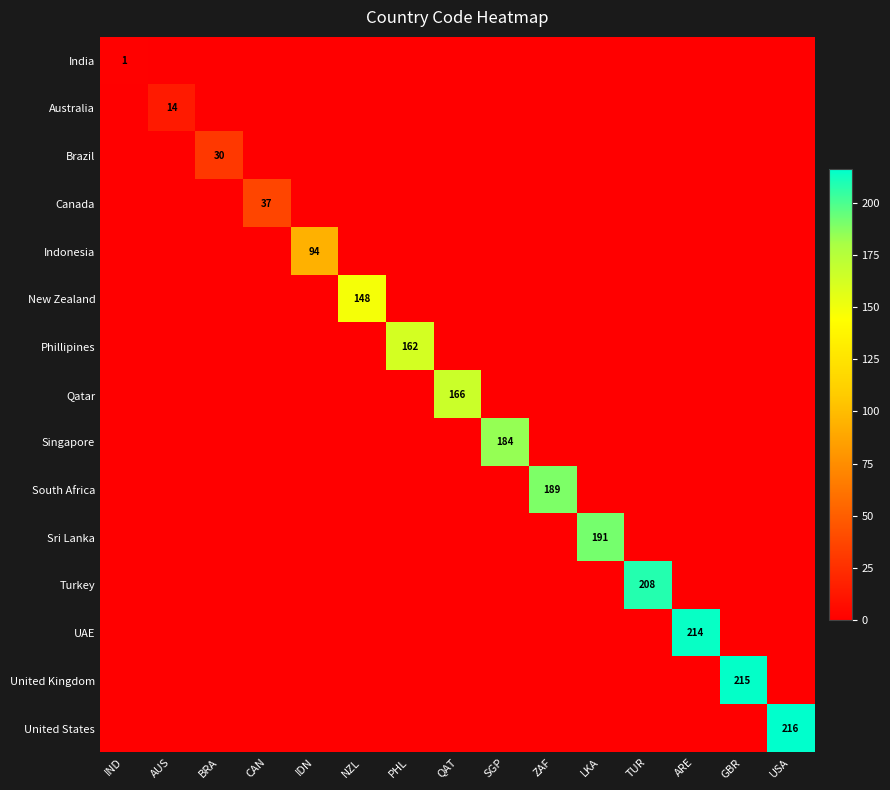

What is the total value across all series at AUS?

14